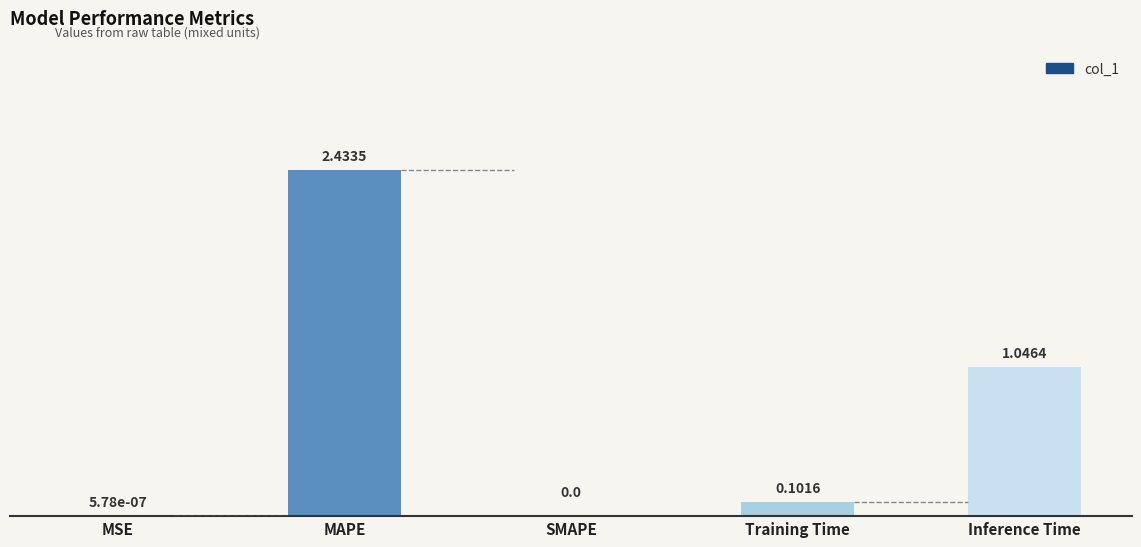

What is the change in value from MSE to Inference Time?

+1.0